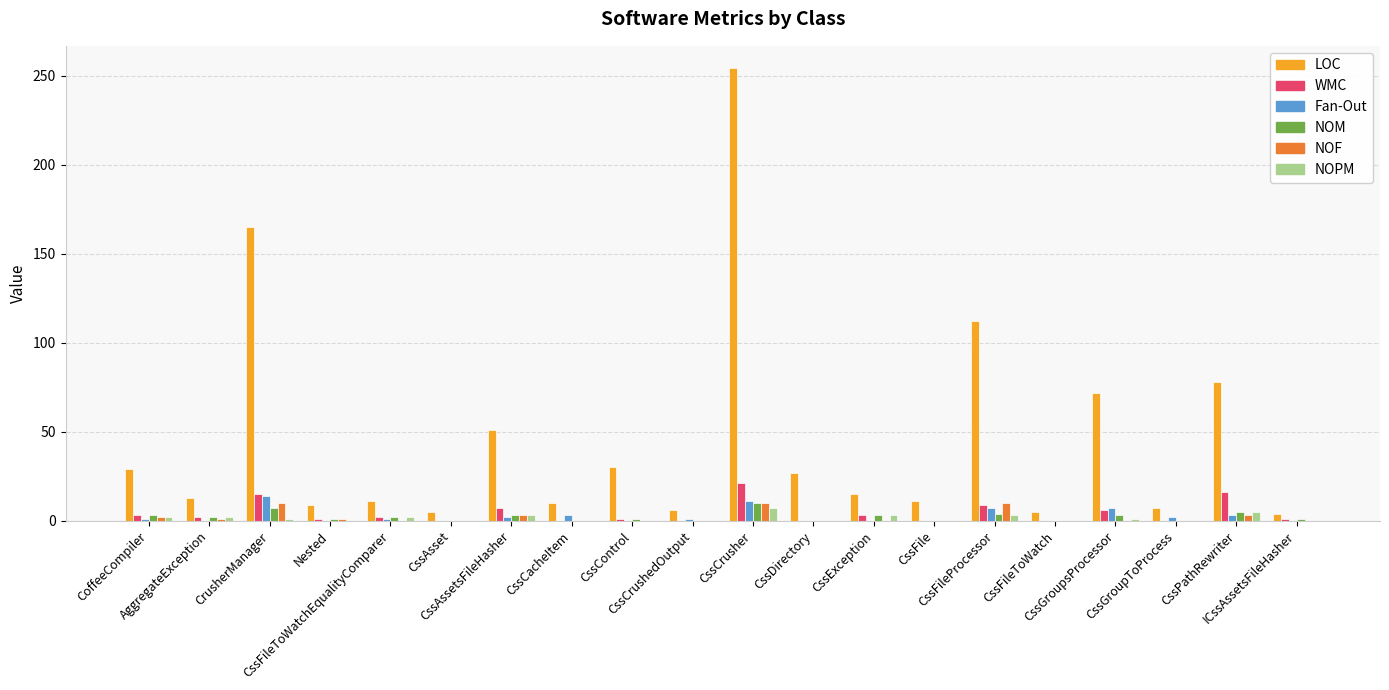

What is the maximum value for NOM?

10